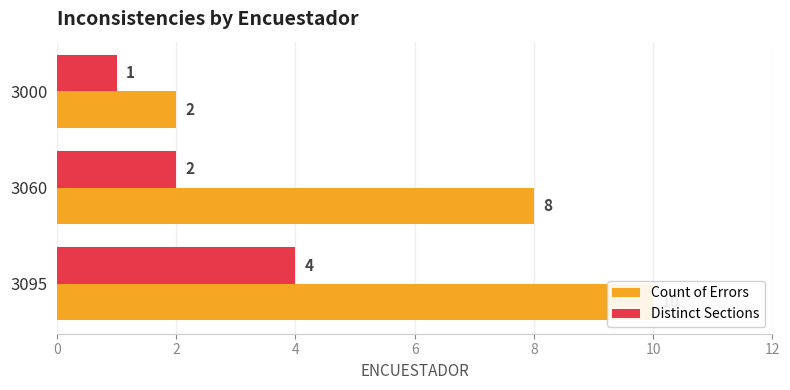

How many values in the Distinct Sections series are below 2?

1